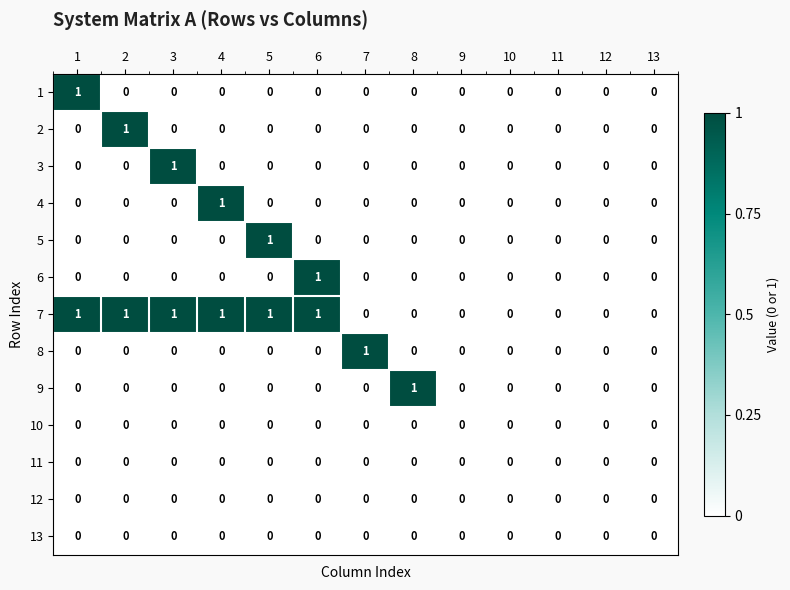

Which series changed the most between 8 and 9?

9